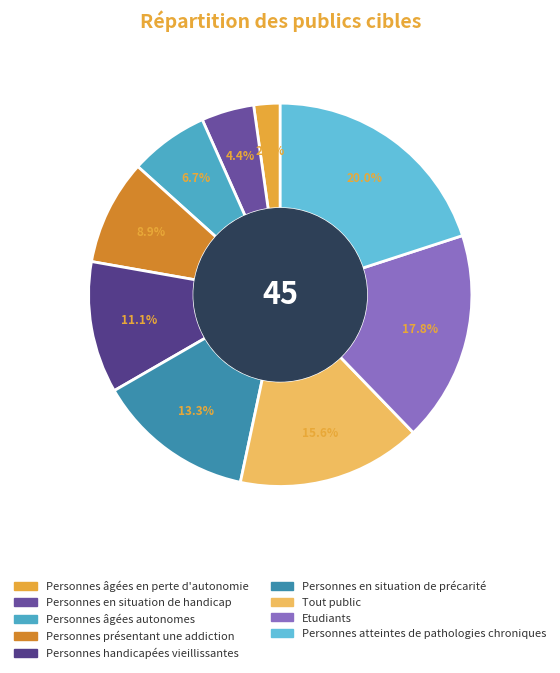

Rank the categories by value from lowest to highest.

Personnes âgées en perte d'autonomie, Personnes en situation de handicap, Personnes âgées autonomes, Personnes présentant une addiction, Personnes handicapées vieillissantes, Personnes en situation de précarité, Tout public, Etudiants, Personnes atteintes de pathologies chroniques